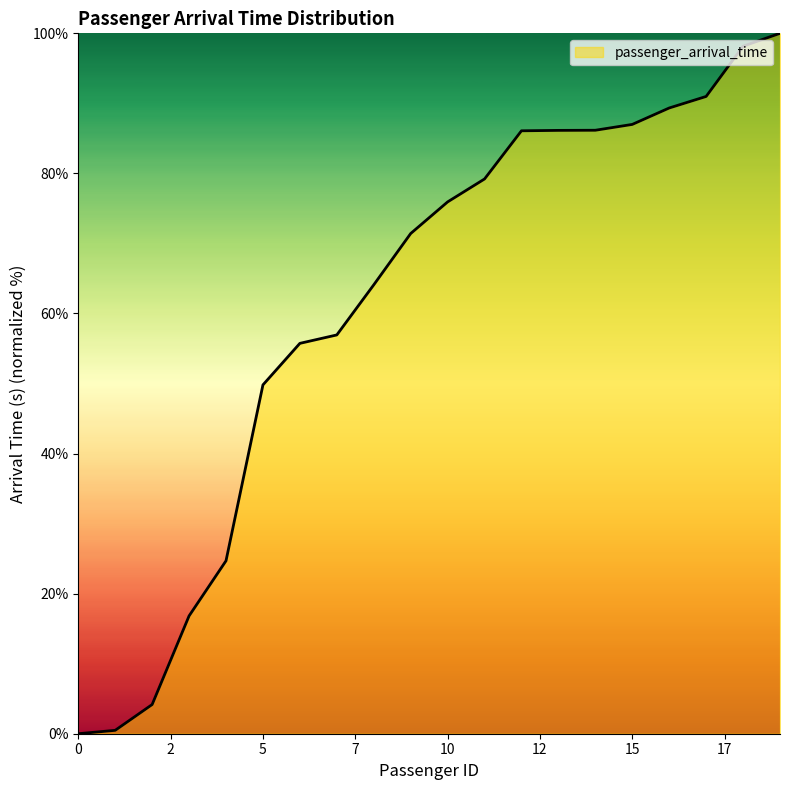

What is the greatest value displayed?

100.0